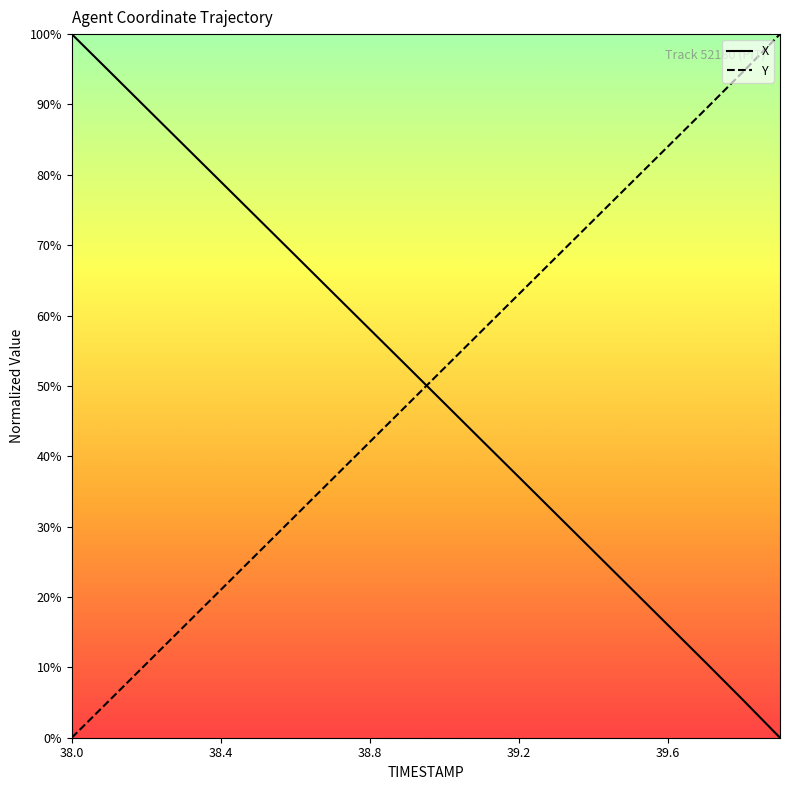

What is the average value of the Y series?

49.9